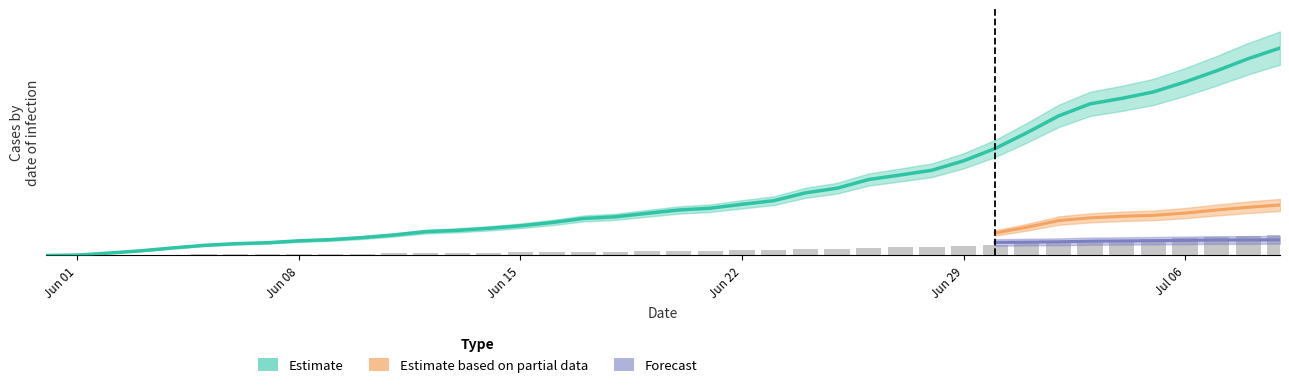

Read the CH value at 2020-06-21, to the nearest 10.

400